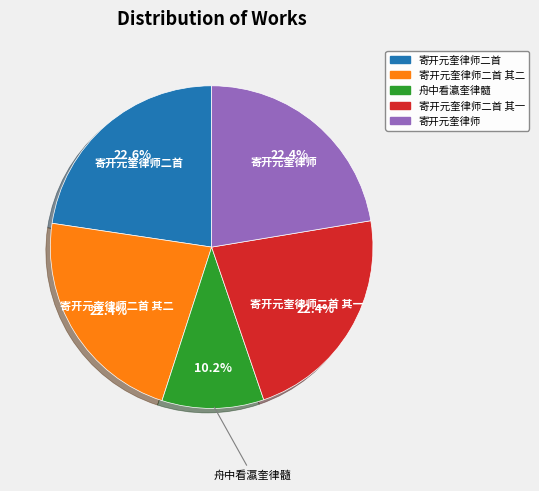

Does any single category account for the majority?

No